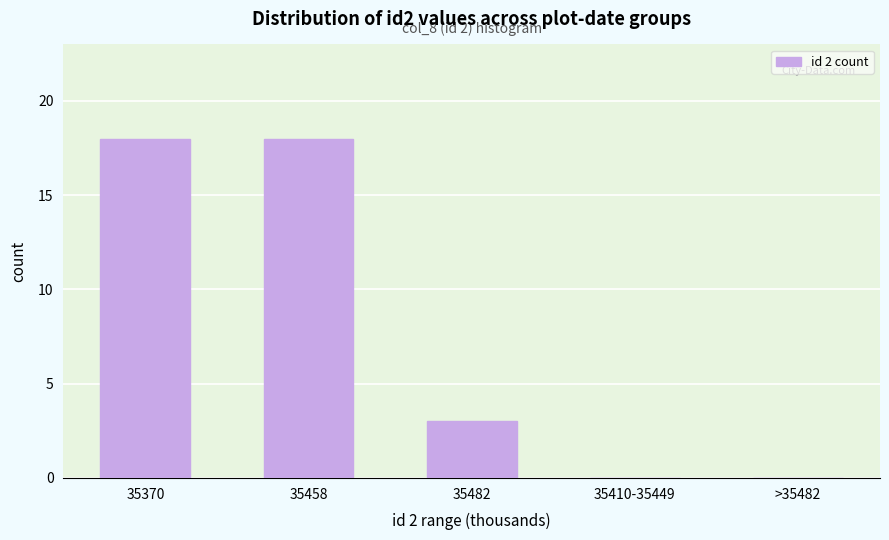

Reading left to right, list all the values displayed in this chart.

35370=18	35458=18	35482=3	35410-35449=0	>35482=0